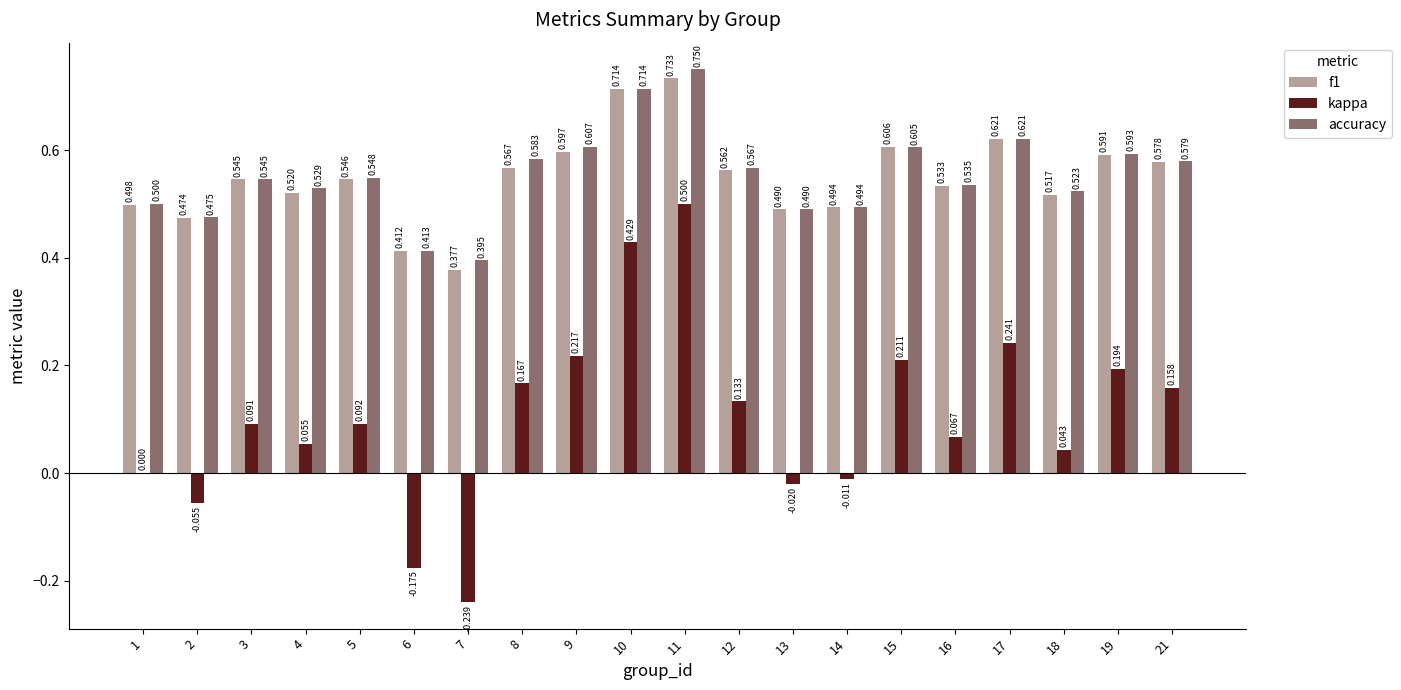

Between 10 and 13, which series saw the biggest shift?

kappa